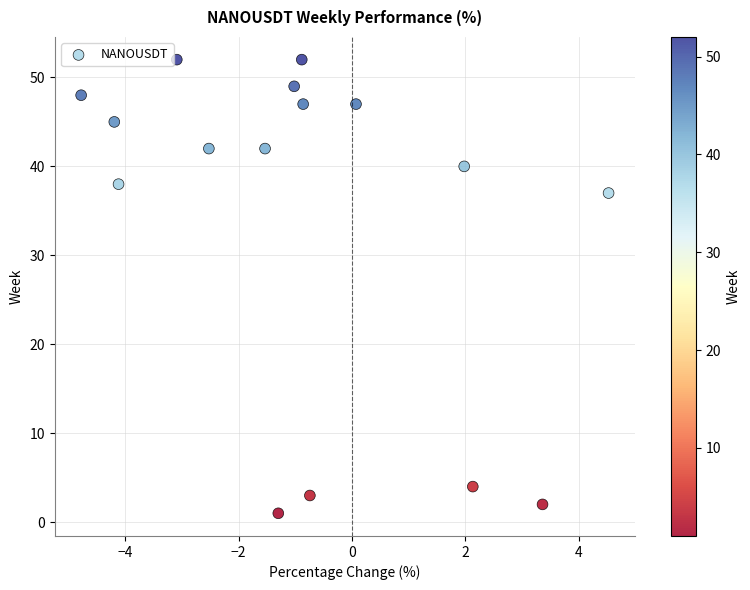

What is the range of Y values (max minus min)?

51